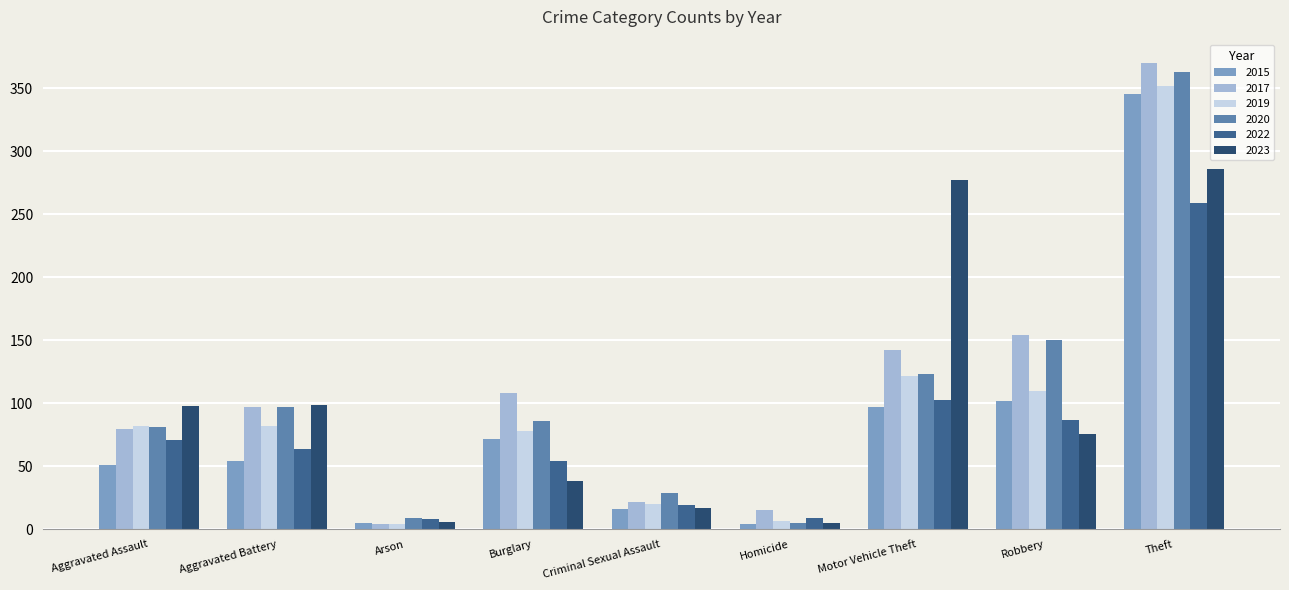

Is it true that 2015 equals 97 at Motor Vehicle Theft?

True